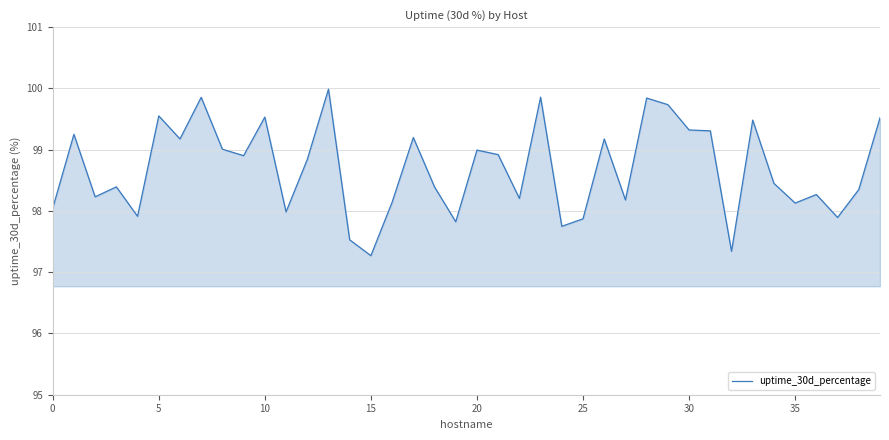

What is the minimum value shown in the chart?

97.3